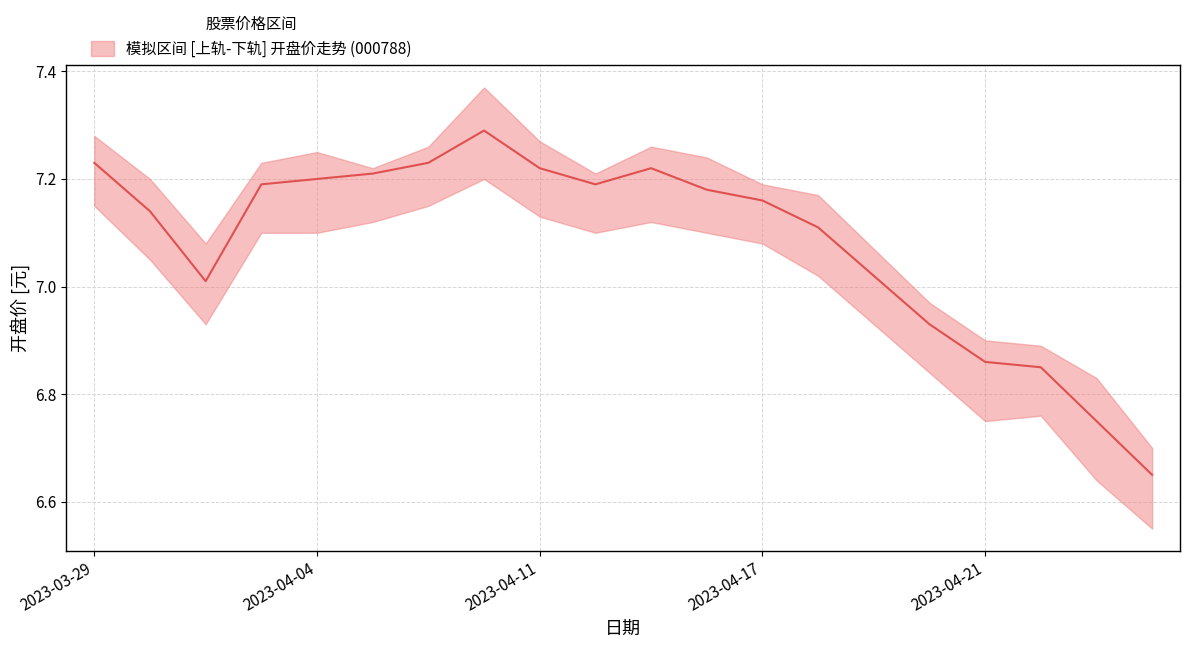

List the labels in order of 开盘_upper value, largest first.

2023-04-10, 2023-03-29, 2023-04-11, 2023-04-07, 2023-04-13, 2023-04-04, 2023-04-14, 2023-04-03, 2023-04-06, 2023-04-12, 2023-03-30, 2023-04-17, 2023-04-18, 2023-03-31, 2023-04-19, 2023-04-20, 2023-04-21, 2023-04-24, 2023-04-25, 2023-04-26